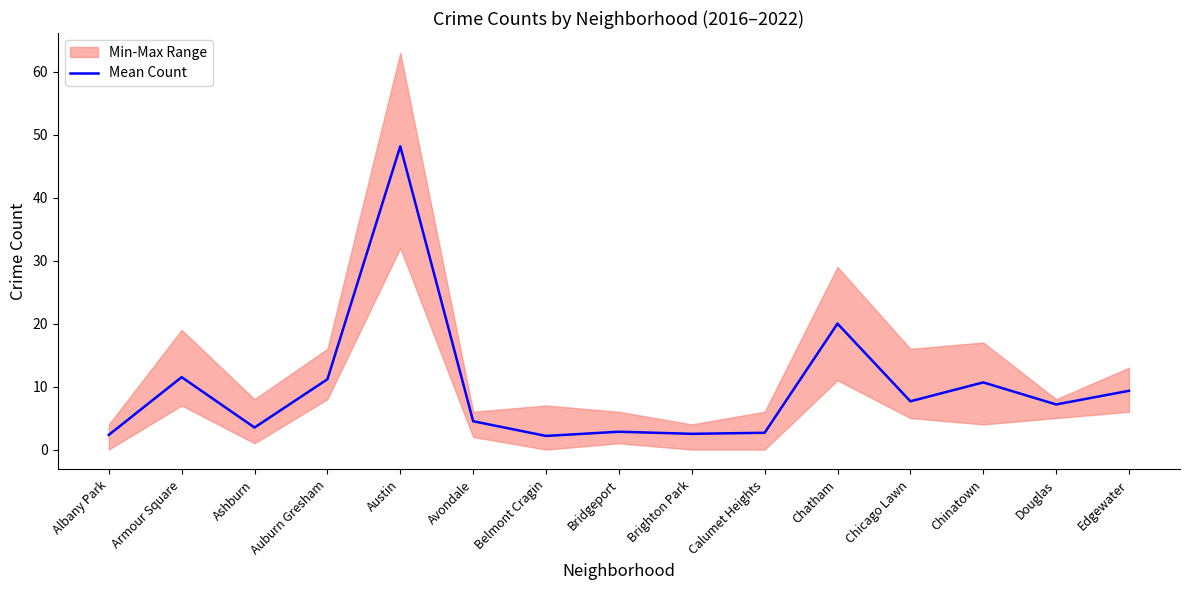

What is the maximum value shown in the chart?

48.2